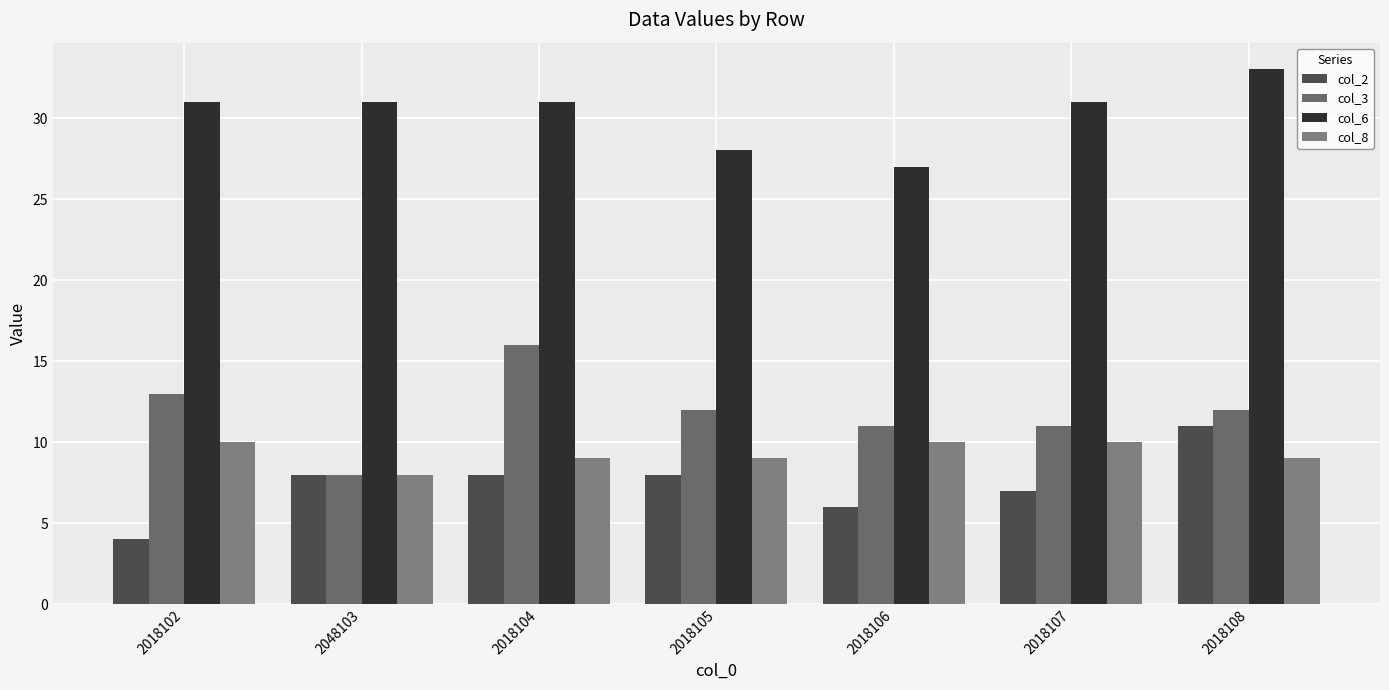

What is the smallest value displayed?

4